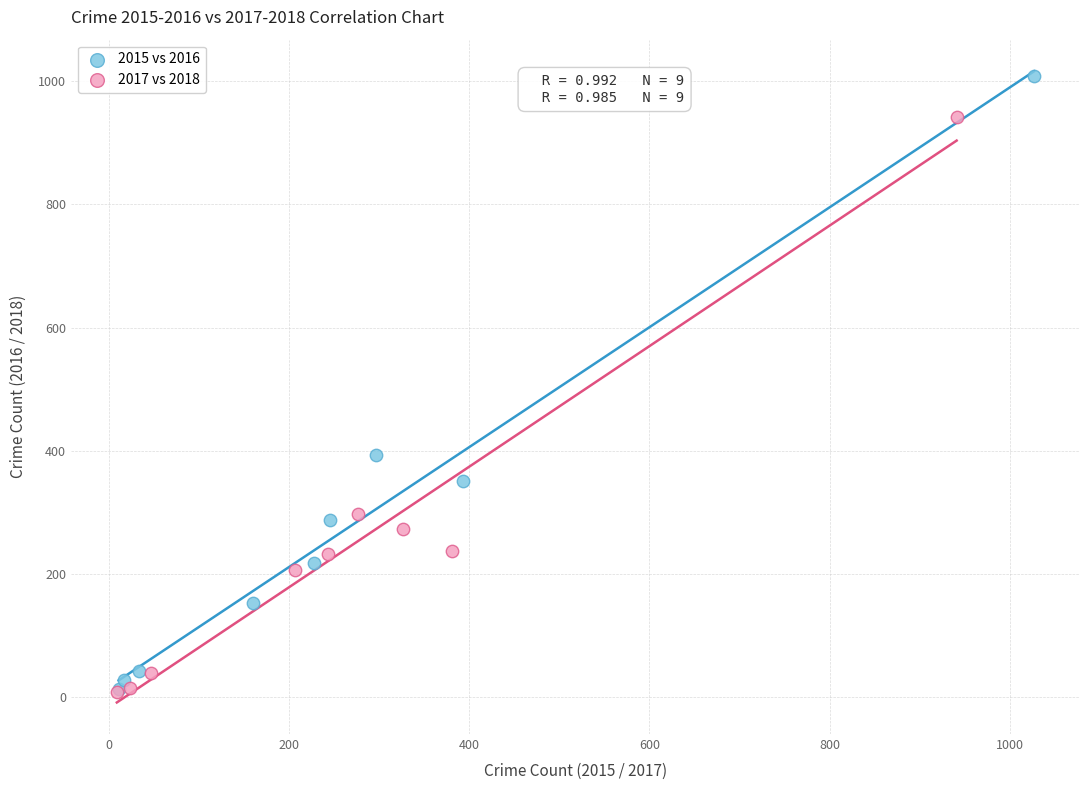

Which series has the largest Y range (max minus min)?

2015 vs 2016